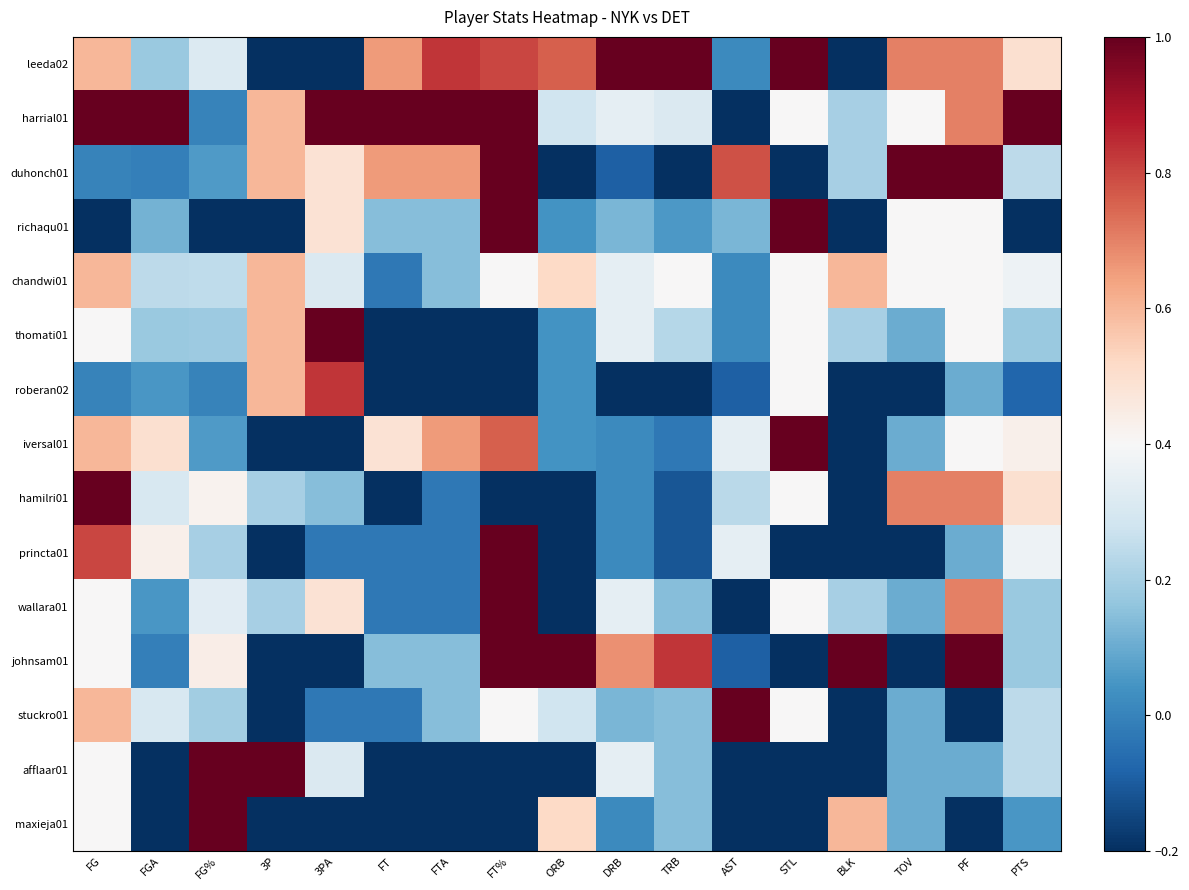

List the series in order of their peak value, highest first.

leeda02, harrial01, duhonch01, richaqu01, thomati01, iversal01, hamilri01, princta01, wallara01, johnsam01, stuckro01, afflaar01, maxieja01, roberan02, chandwi01